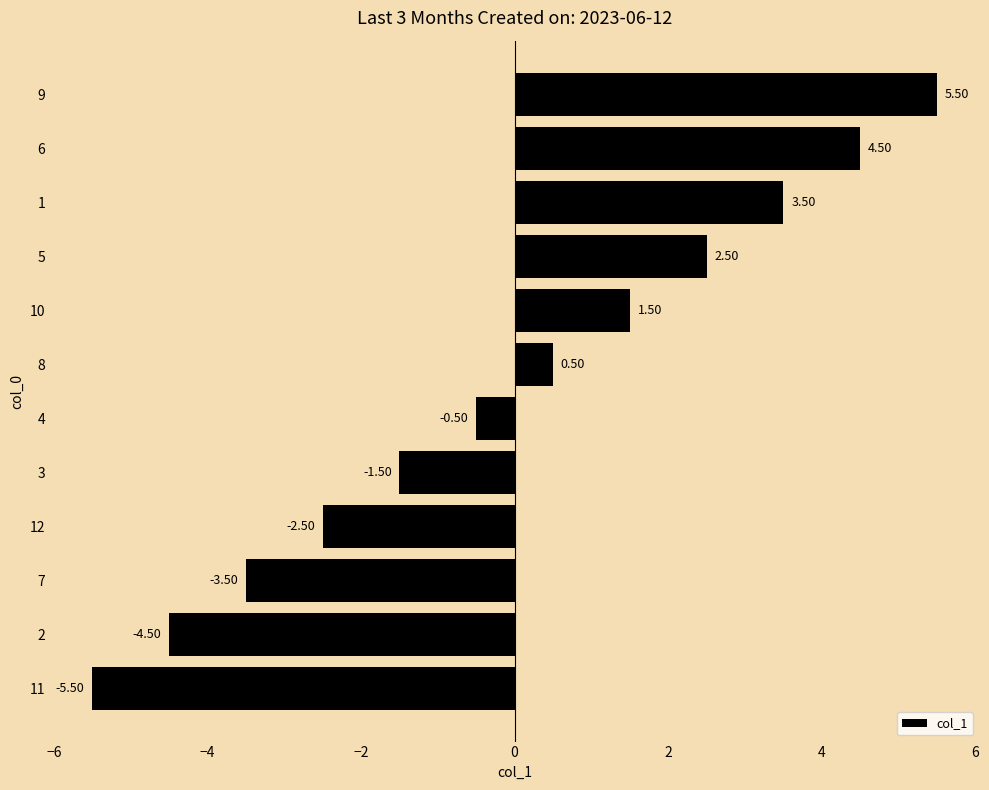

List the labels in order of value, smallest first.

11, 2, 7, 12, 3, 4, 8, 10, 5, 1, 6, 9